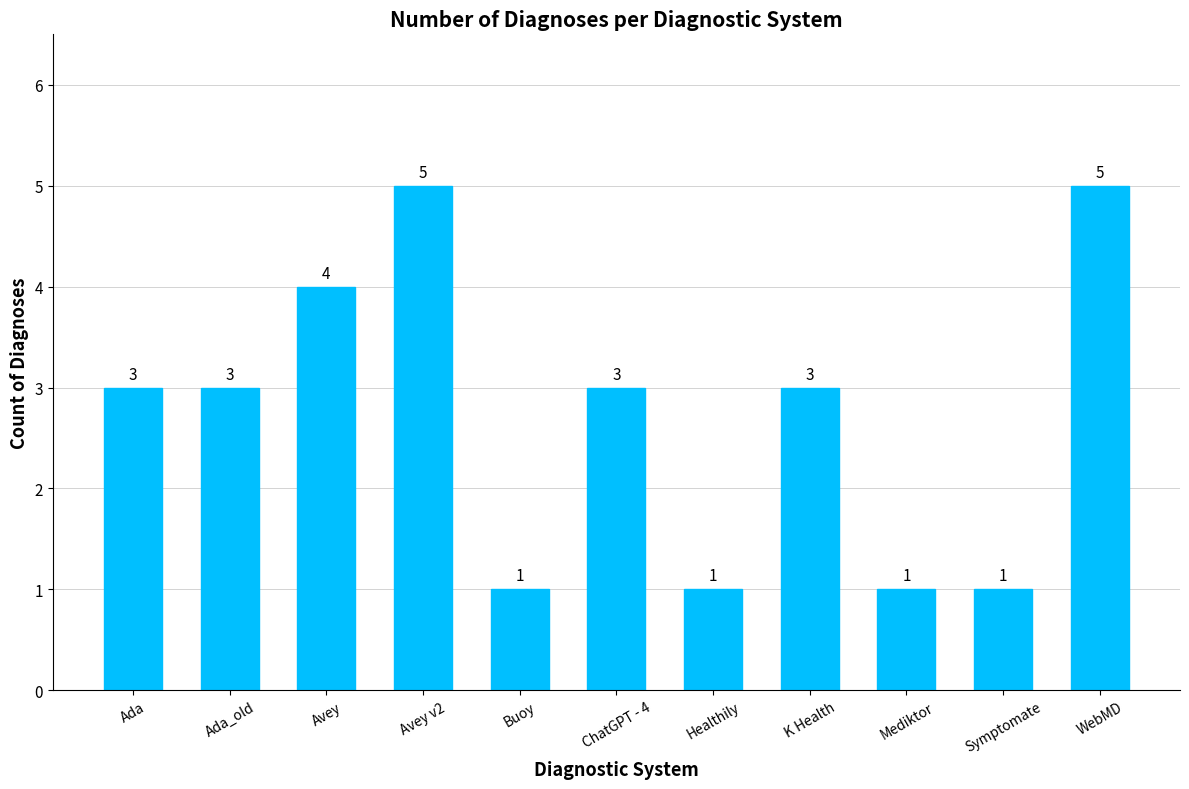

The value at Buoy is 0. True or false?

False